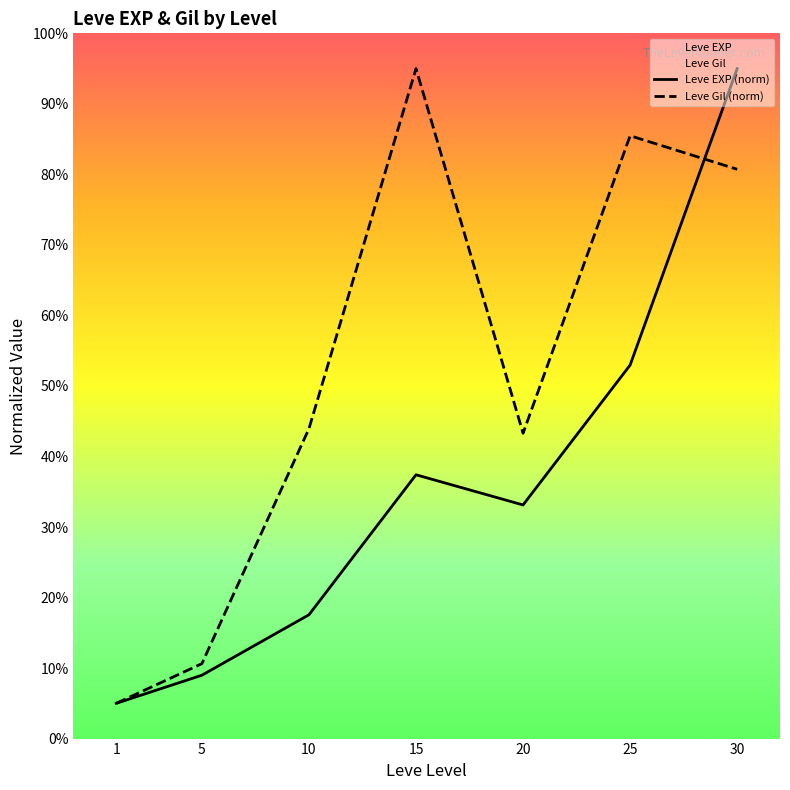

What are all the series names shown in the legend?

Leve EXP (norm), Leve Gil (norm)